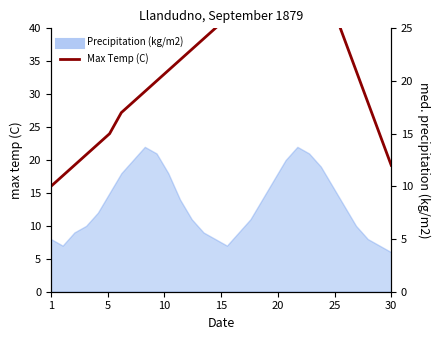

What is the value of the 19th point from the left?

32